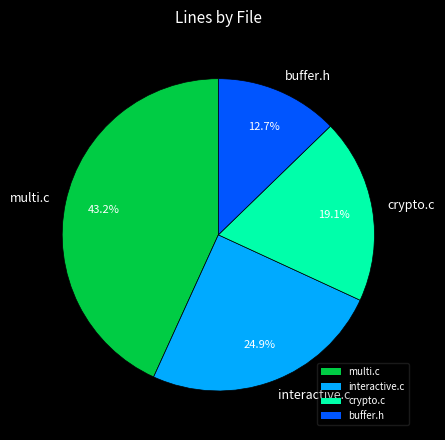

What percentage is the buffer.h slice, to the nearest percent?

13%